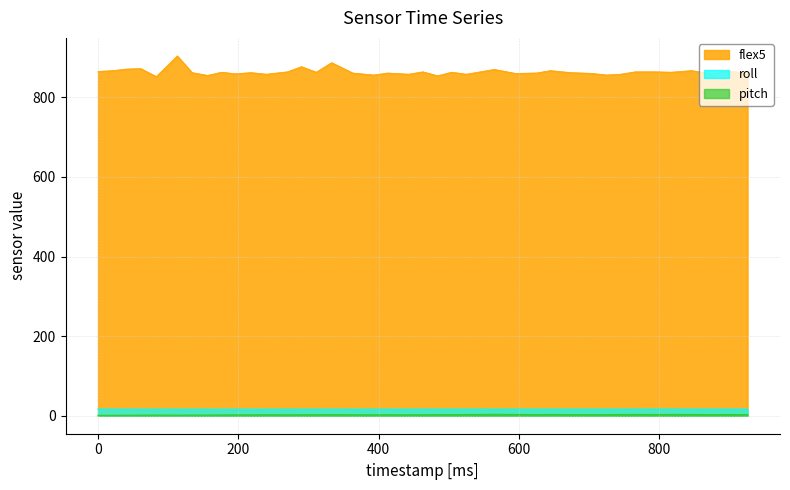

Rank the series at 134 from highest to lowest value.

flex5, roll, pitch